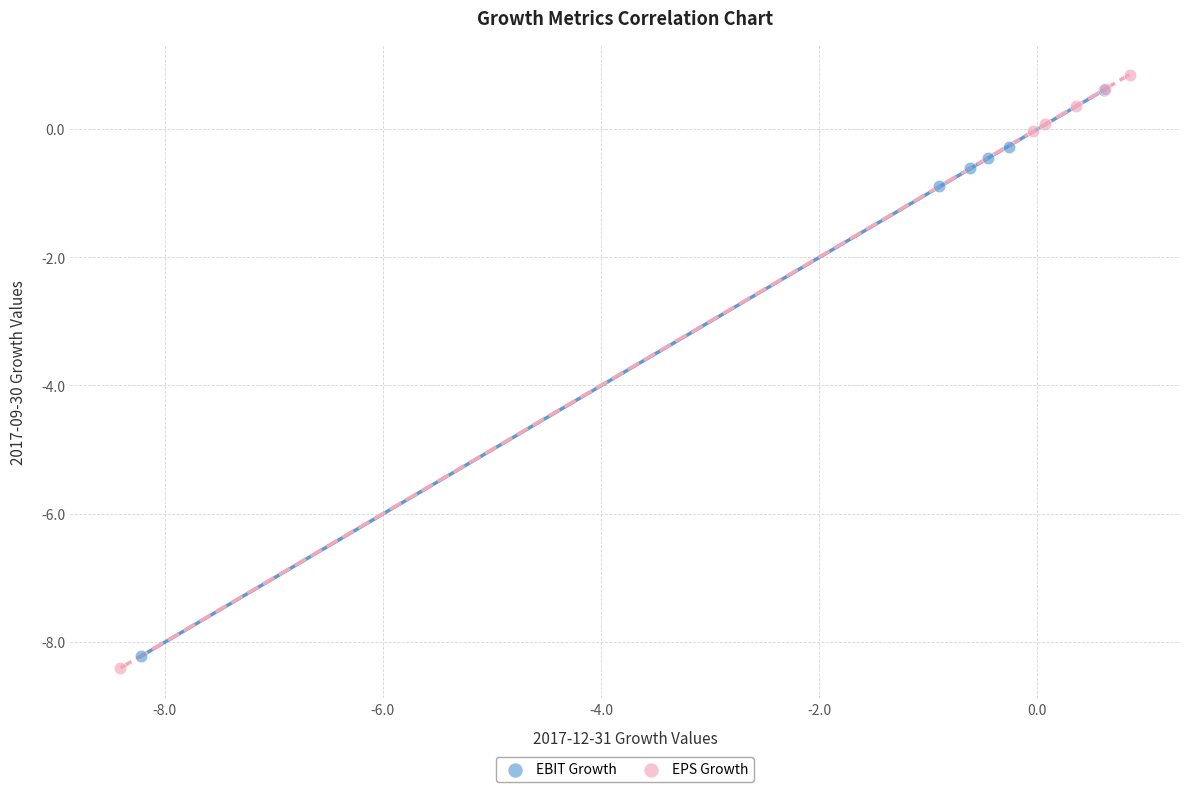

Which series has the largest Y range (max minus min)?

EPS Growth